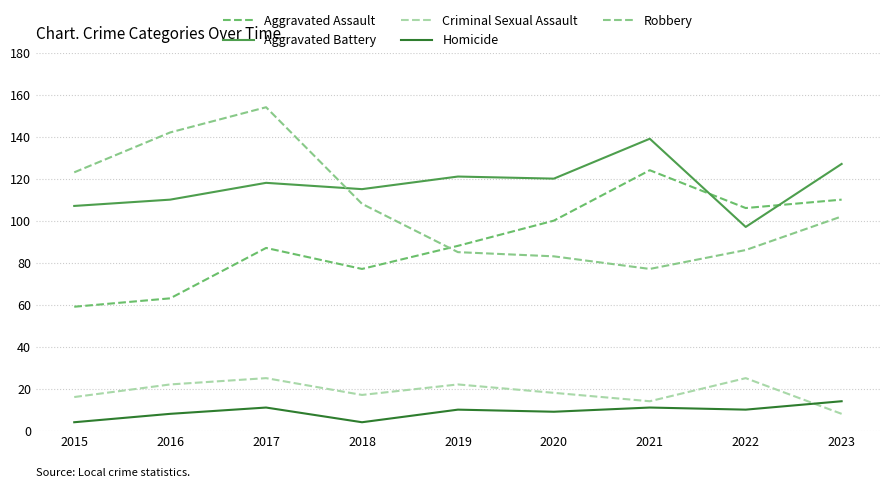

Where does the Criminal Sexual Assault series first go above 18?

2016